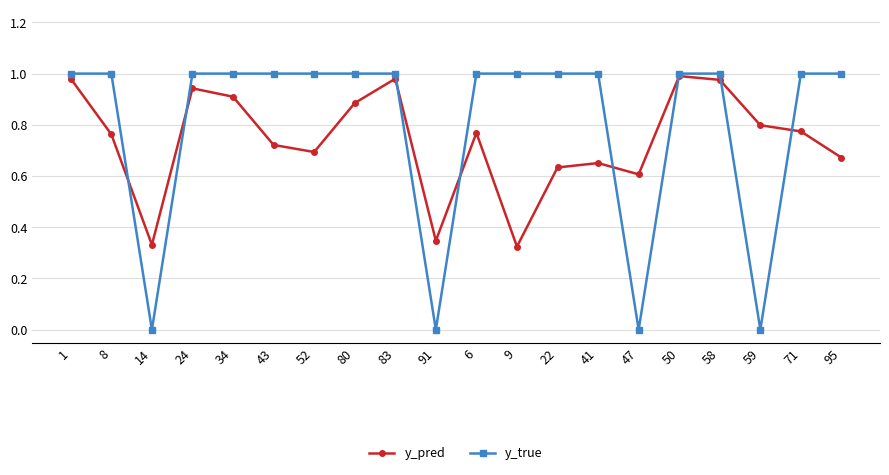

How many distinct data groups are displayed?

2